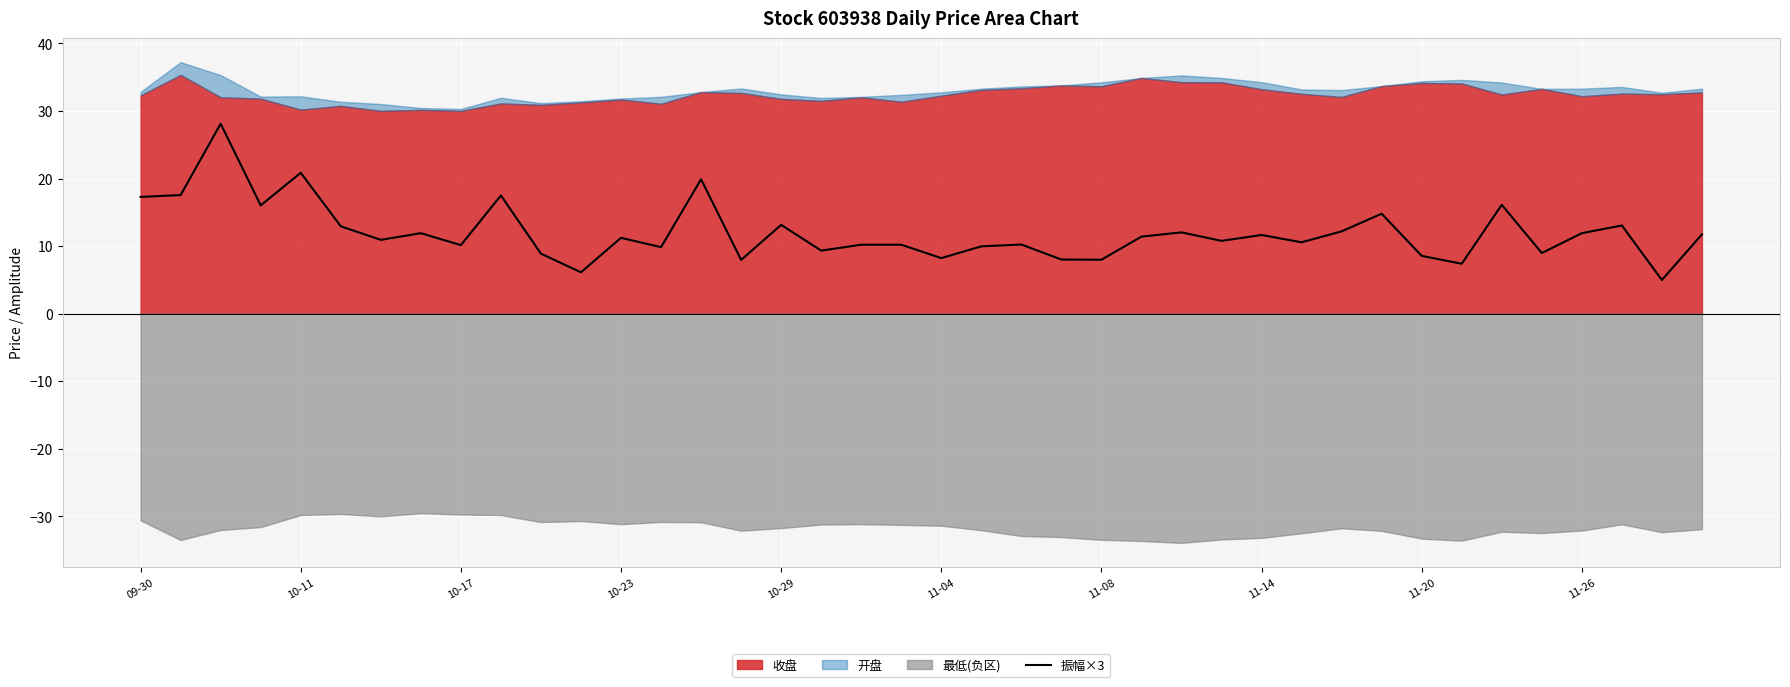

The value of 振幅×3 at 11-14 is 6.7. True or false?

False